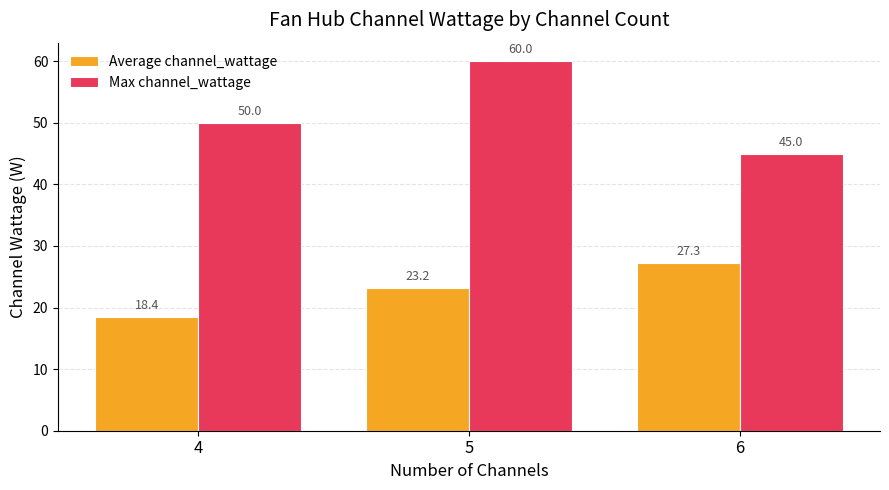

Does the chart contain stacked bars?

No